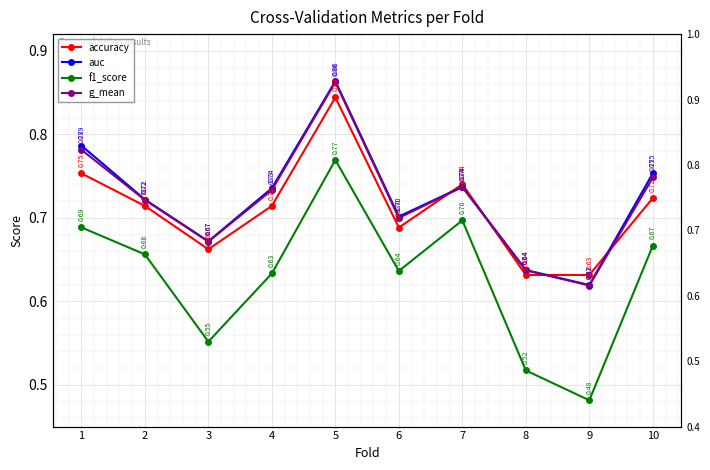

Does the chart display data point markers on the line(s)?

Yes